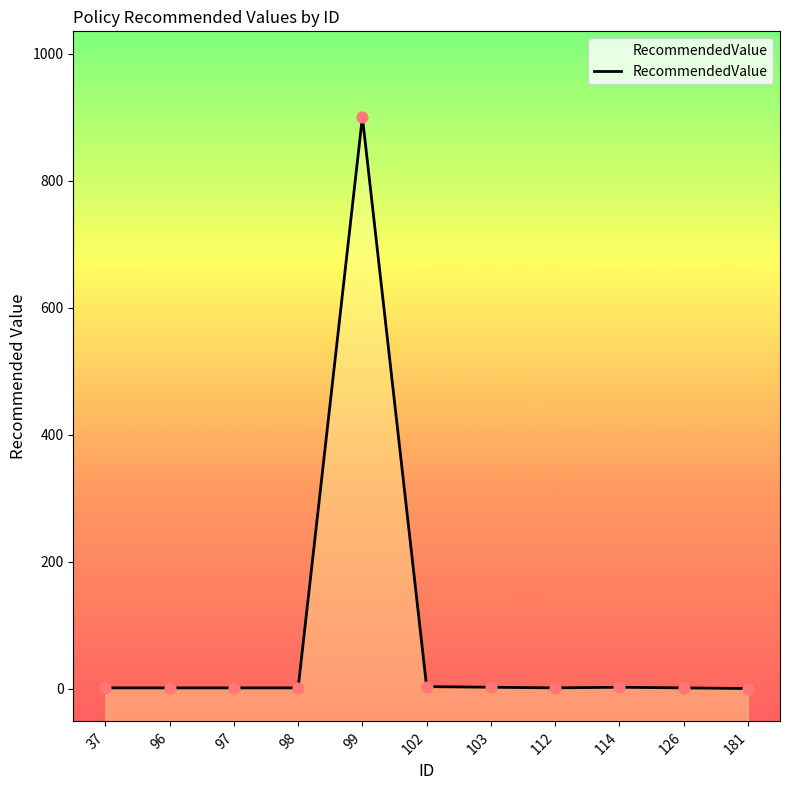

What is the change in value from 103 to 126?

-1